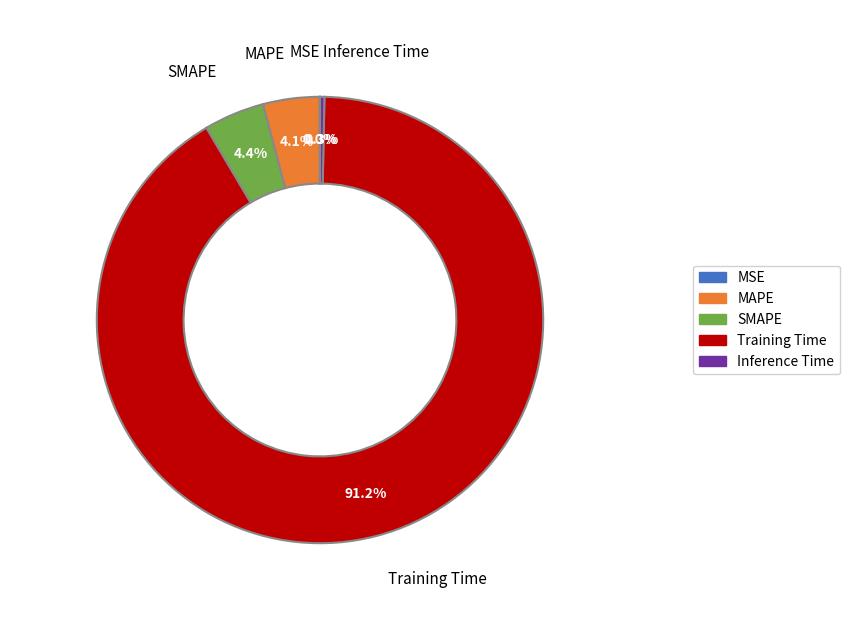

Which category has the biggest portion of the pie?

Training Time